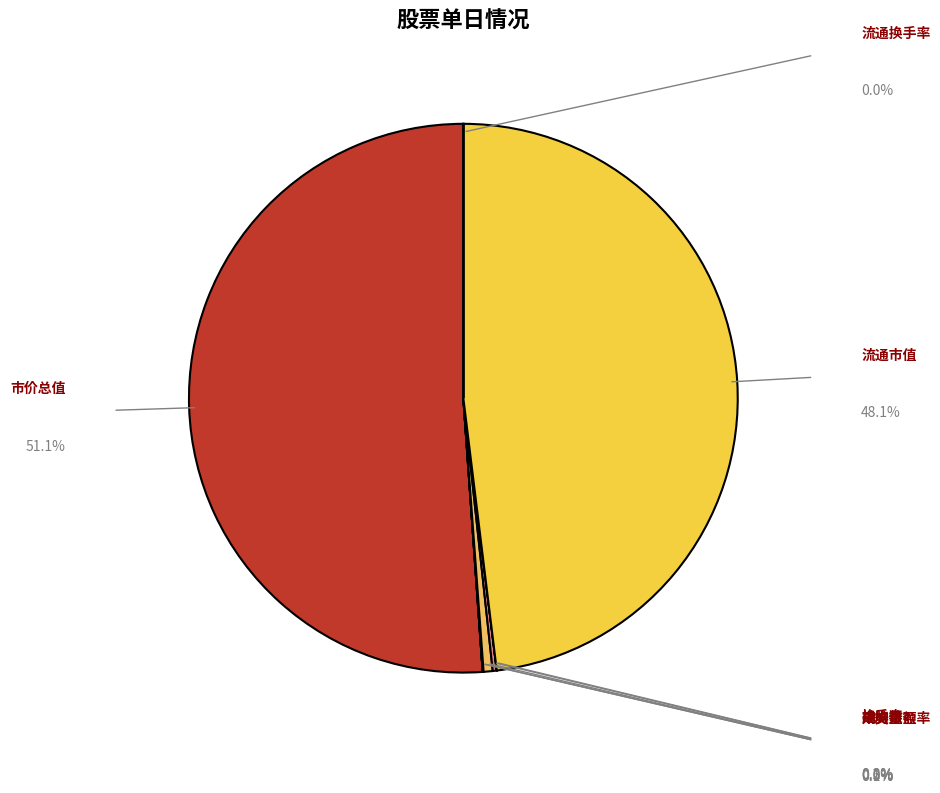

What is the change in value from 市价总值 to 平均市盈率?

-502497.1